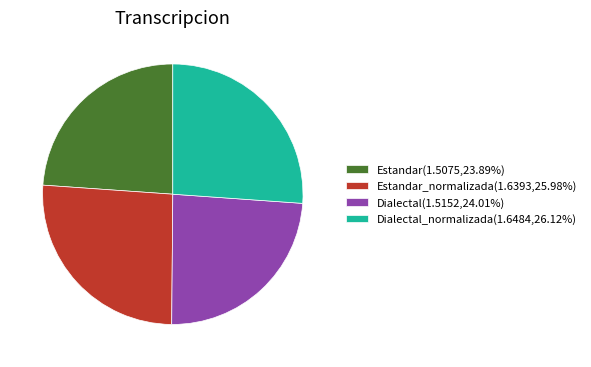

Approximately how many times larger is the value at Estandar_normalizada(1.6393,25.98%) compared to Dialectal(1.5152,24.01%)?

1.1